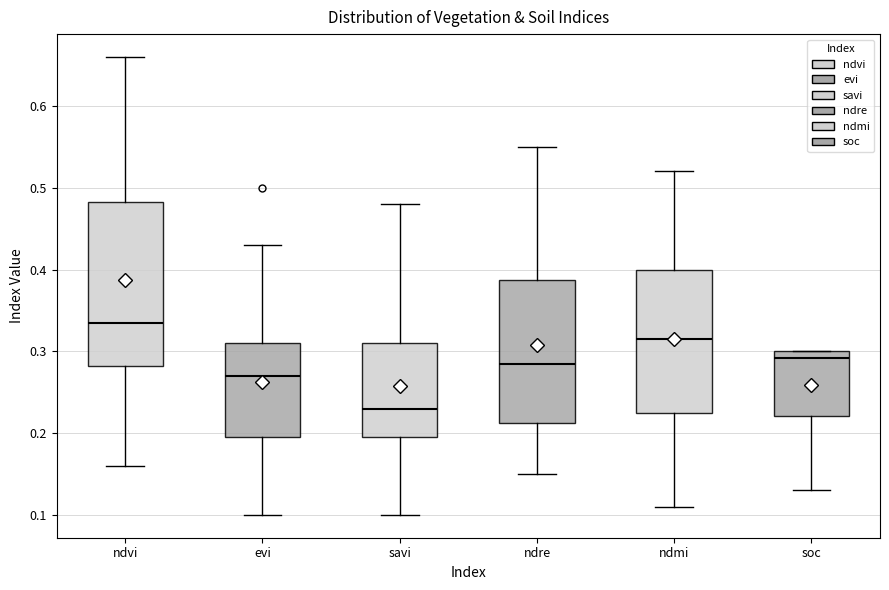

Reading left to right, read every box against the y-axis: the position of its median line, the range the box covers, and the ends of its whiskers. The values are not printed on the chart, so give them approximately, as read against the axis.

ndvi: median 0.34, box 0.28 to 0.48, whiskers 0.16 to 0.66
evi: median 0.27, box 0.20 to 0.31, whiskers 0.10 to 0.43
savi: median 0.23, box 0.20 to 0.31, whiskers 0.10 to 0.48
ndre: median 0.29, box 0.21 to 0.39, whiskers 0.15 to 0.55
ndmi: median 0.32, box 0.23 to 0.40, whiskers 0.11 to 0.52
soc: median 0.29, box 0.22 to 0.30, whiskers 0.13 to 0.30